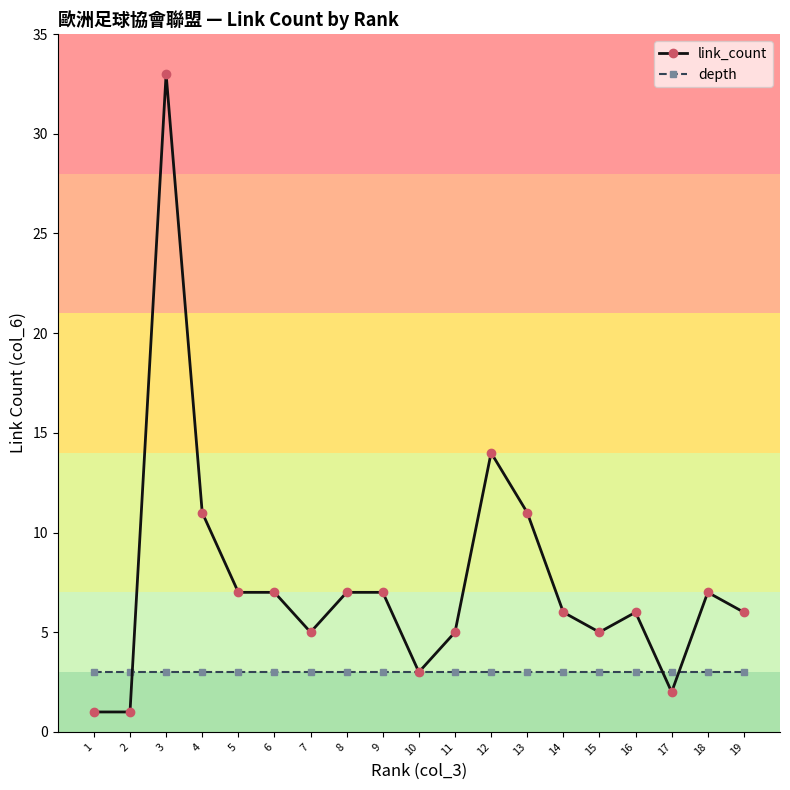

Reading right to left, extract all data points from this chart.

link_count: 19=6	18=7	17=2	16=6	15=5	14=6	13=11	12=14	11=5	10=3	9=7	8=7	7=5	6=7	5=7	4=11	3=33	2=1	1=1
depth: 19=3	18=3	17=3	16=3	15=3	14=3	13=3	12=3	11=3	10=3	9=3	8=3	7=3	6=3	5=3	4=3	3=3	2=3	1=3